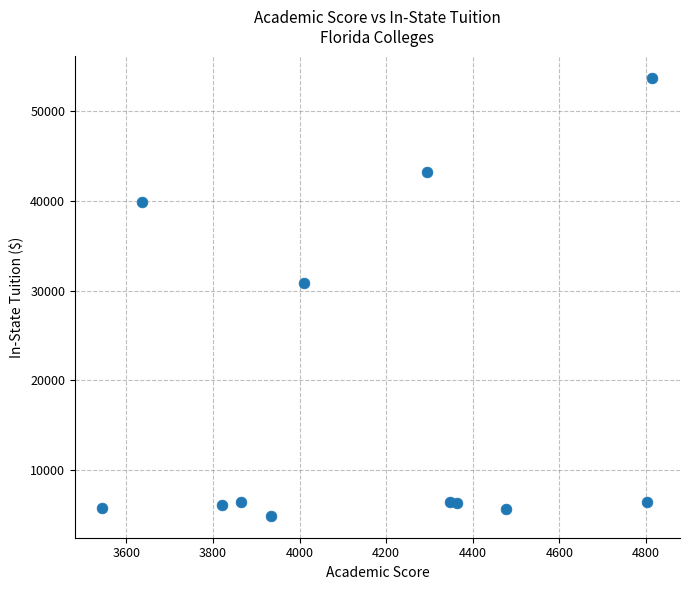

What is the average Y value?

17975